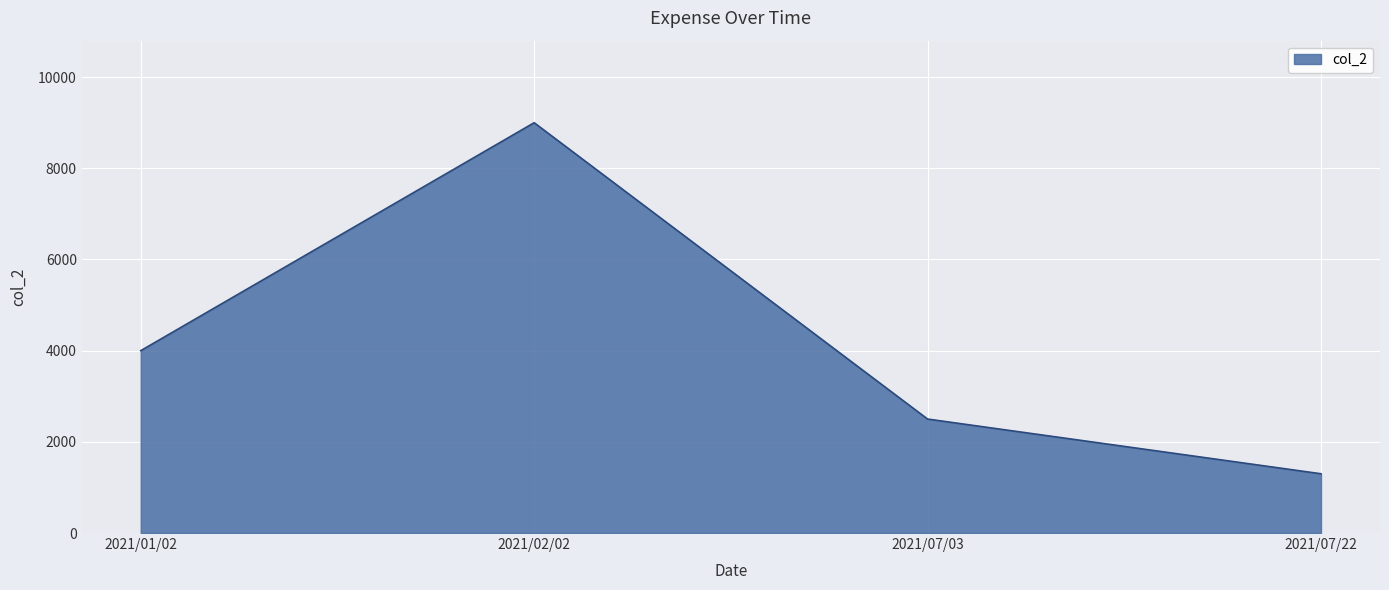

Does the chart display data point markers on the line(s)?

No